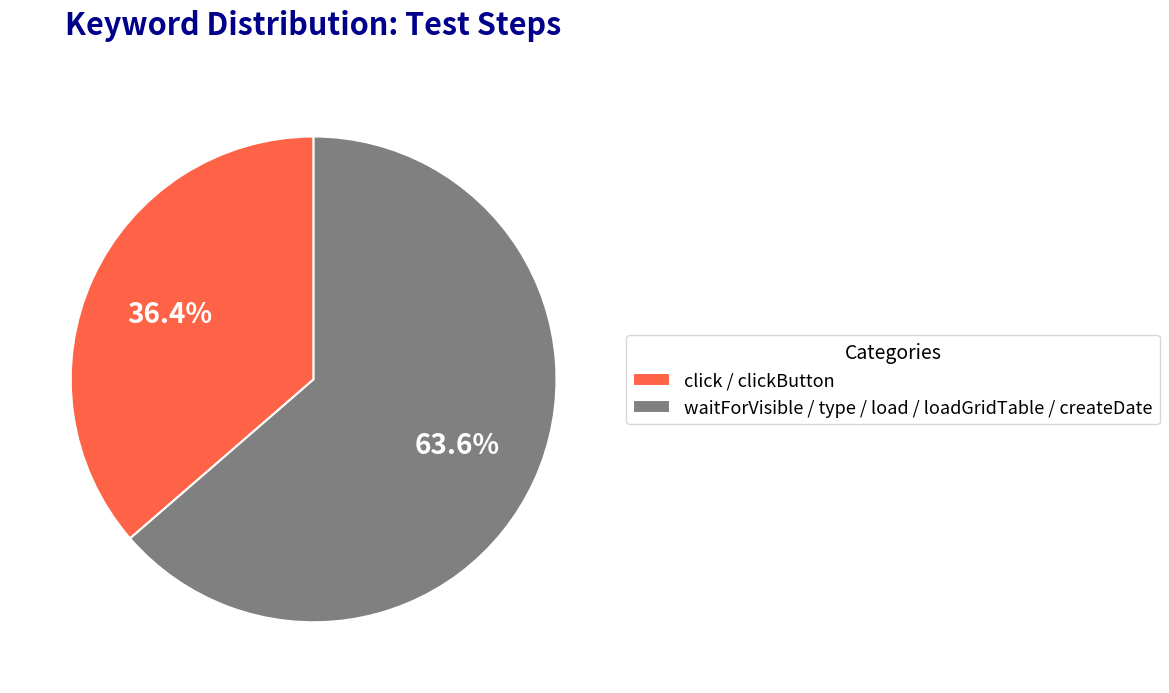

Is the sum of click / clickButton and waitForVisible / type / load / loadGridTable / createDate greater than half?

Yes